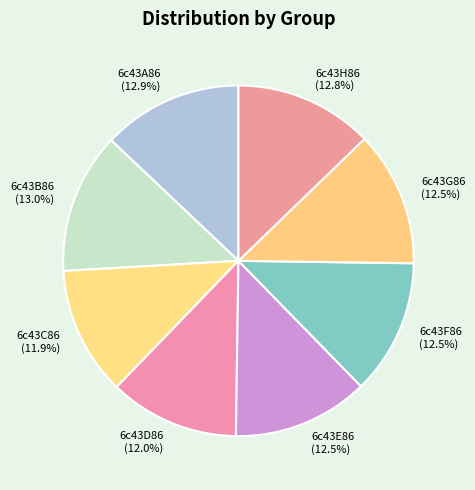

How many slices are in this pie chart?

8